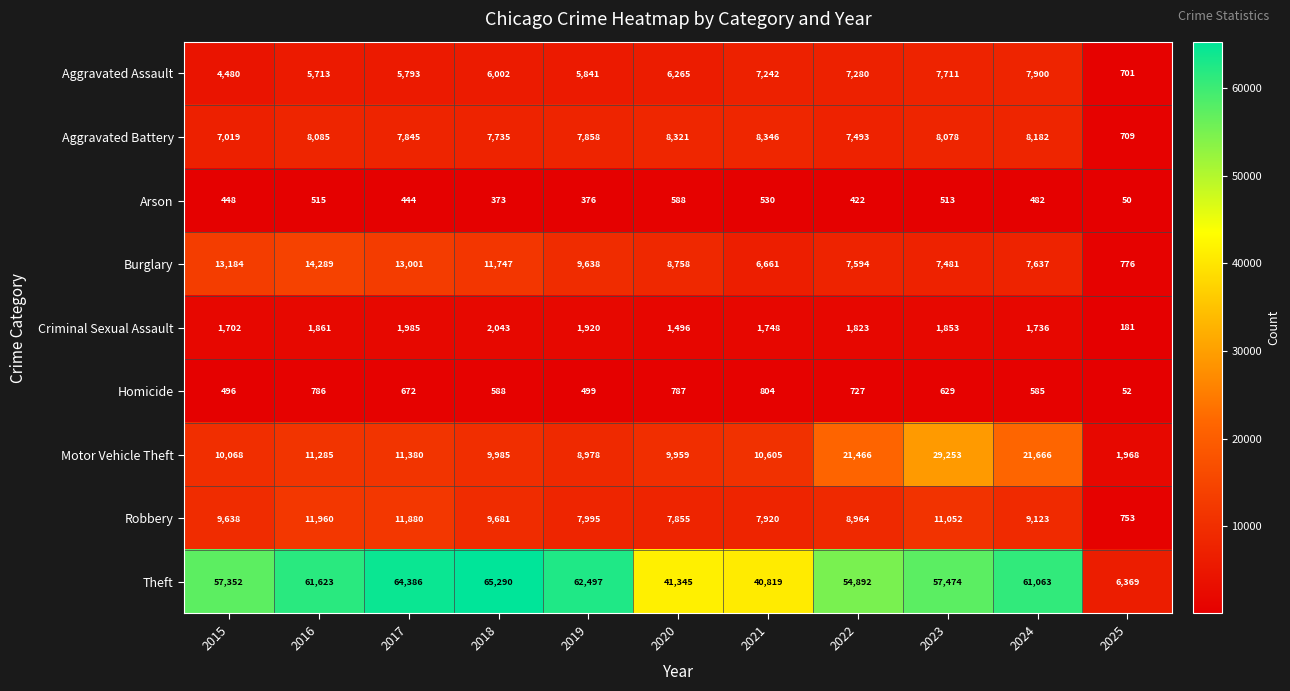

How many categories are shown in the chart?

11